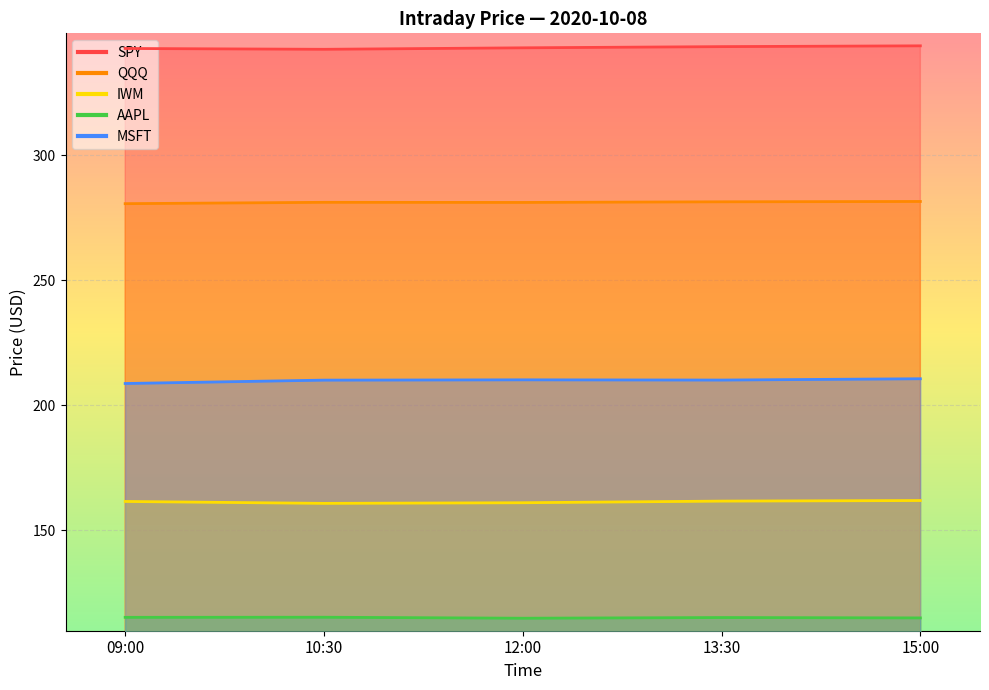

What is the maximum value shown in the chart?

343.8